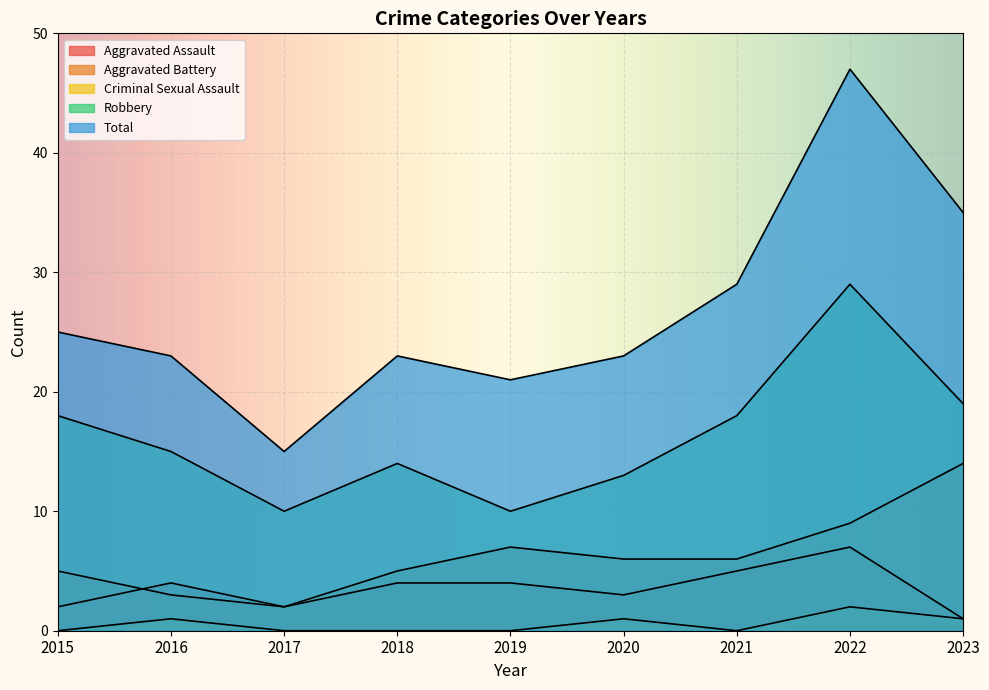

The Robbery series shows 13 at 2020. True or false?

True